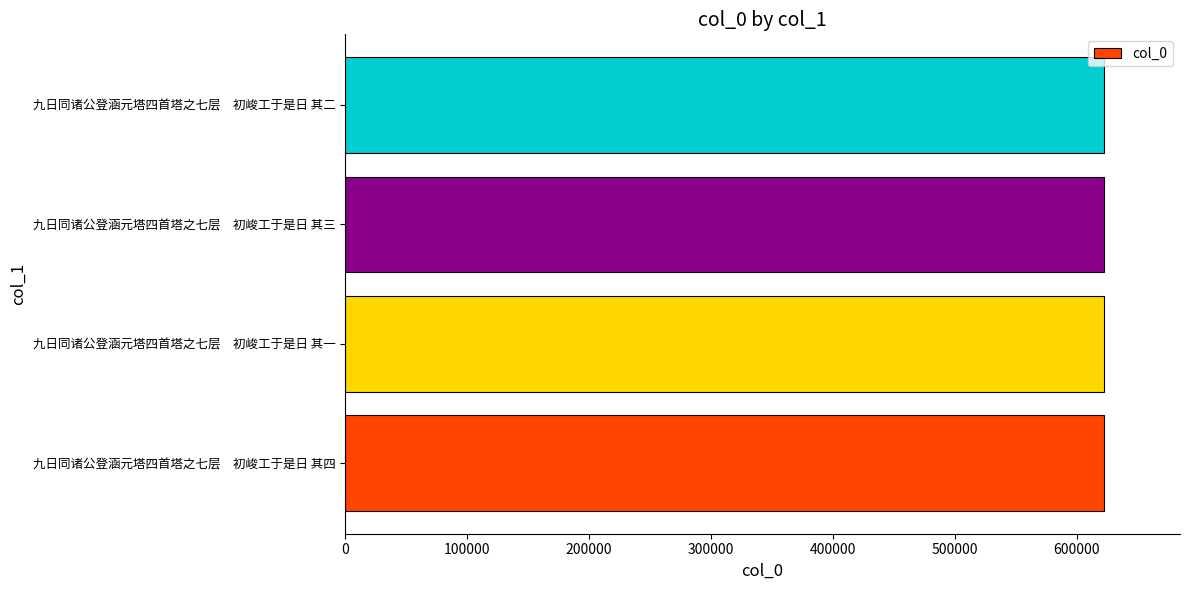

Read the value at 九日同诸公登涵元塔四首塔之七层　初峻工于是日 其四.

622224